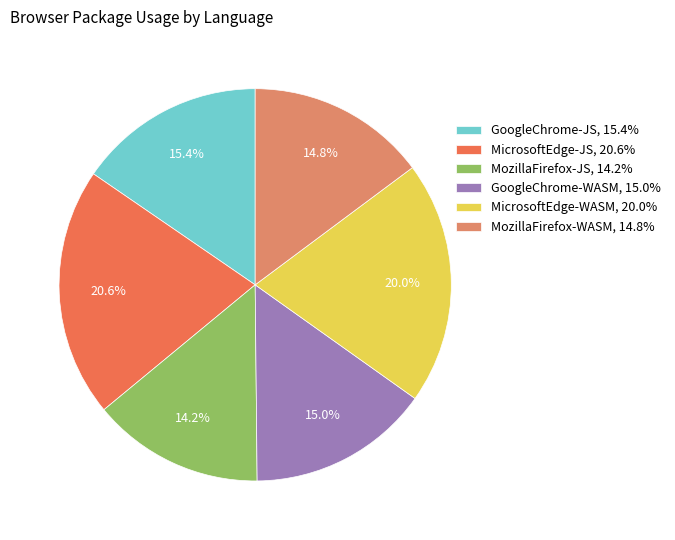

Which slice is the smallest?

MozillaFirefox-JS